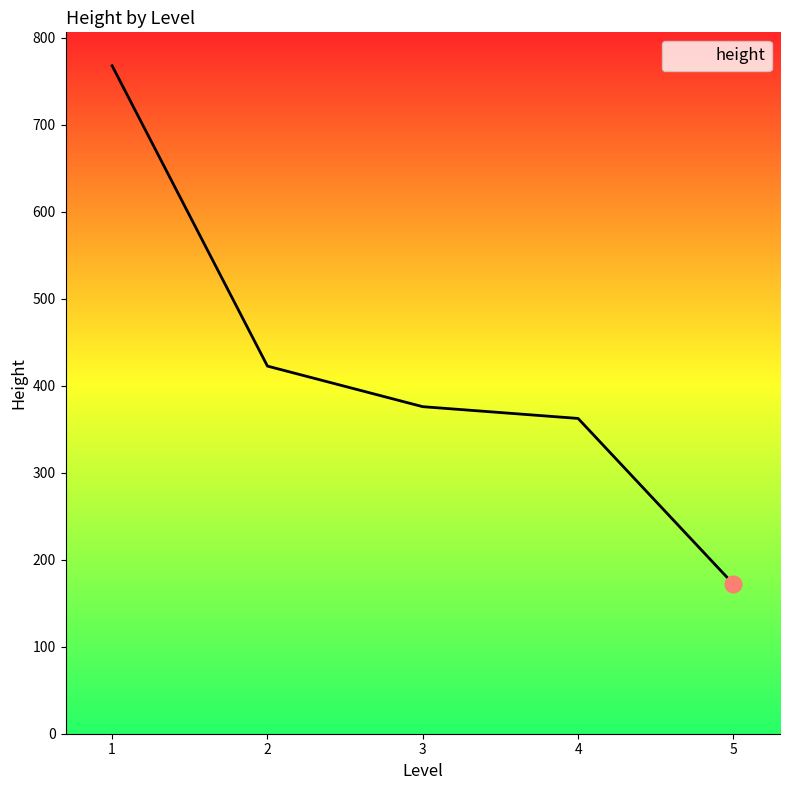

What is the average value?

420.2